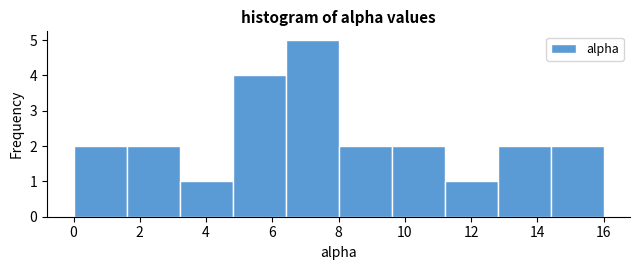

What is the height of the bar covering 0.0 to 1.6 on the x-axis? The values are not printed on the chart, so give them approximately, as read against the axis.

2